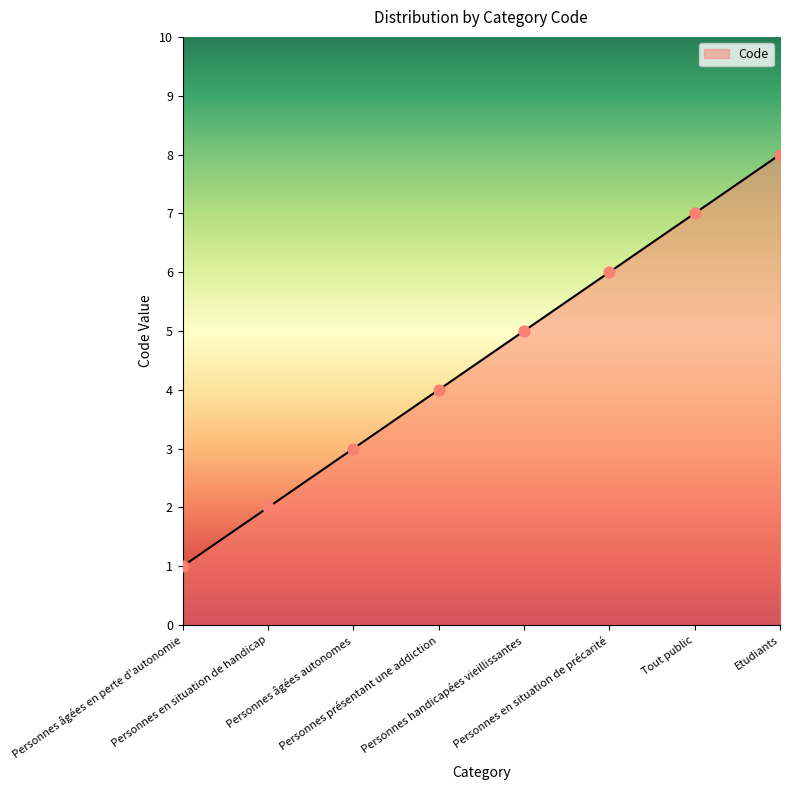

What is the change in value from Personnes âgées autonomes to Personnes en situation de précarité?

+3